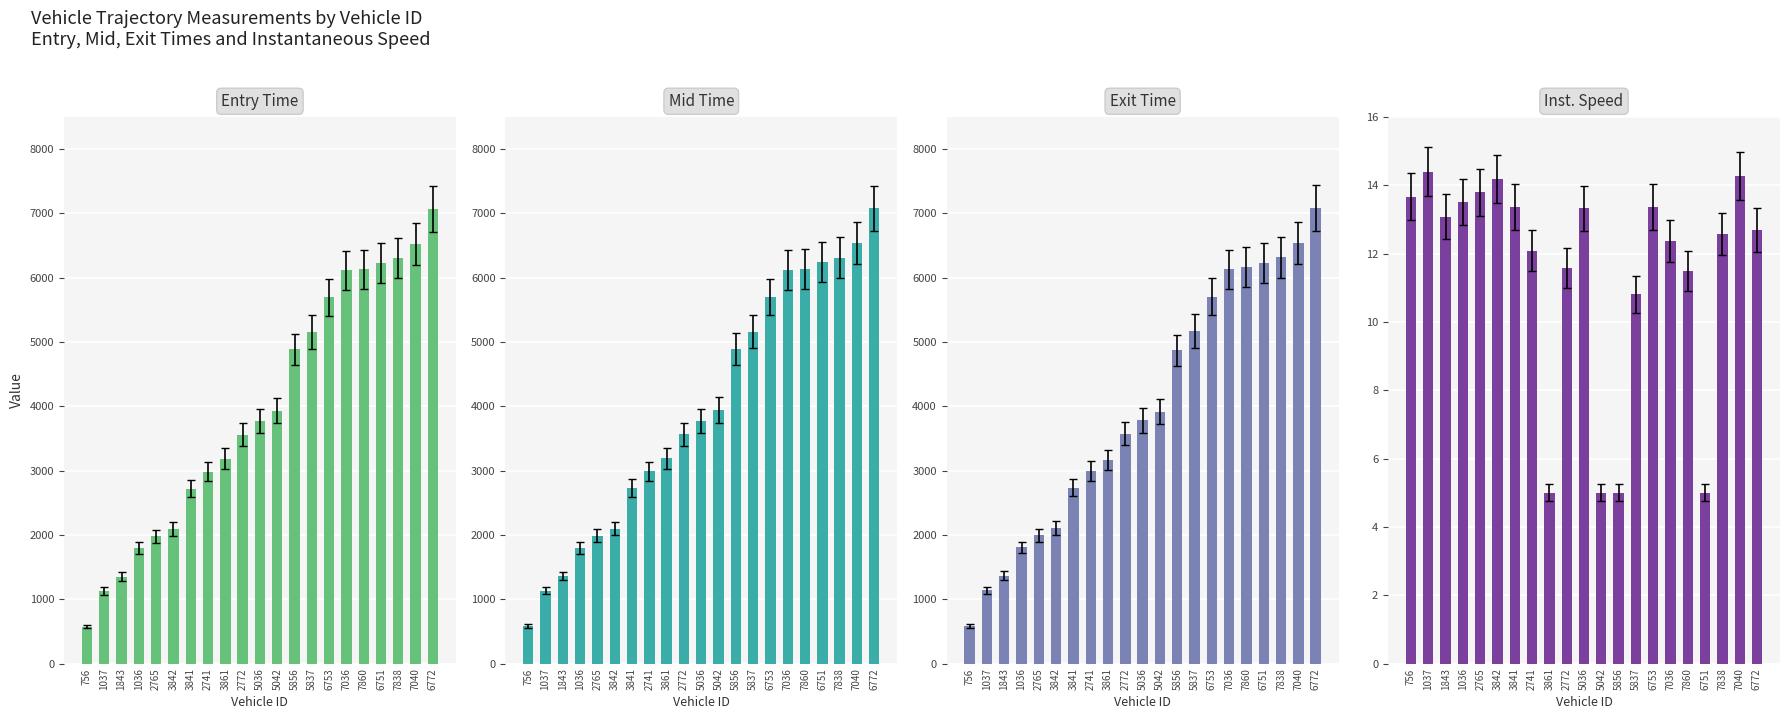

What position from the left is 6772?

21